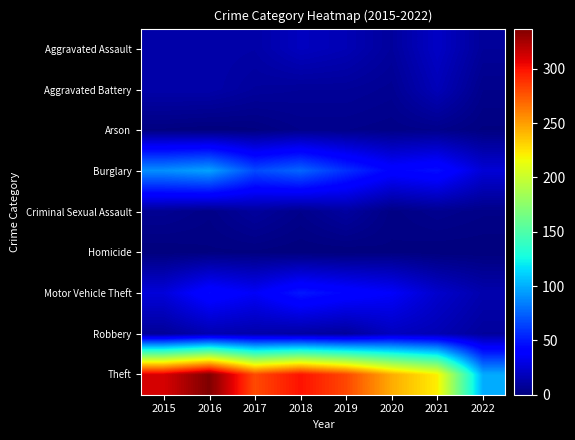

Reading left to right, list all the values displayed in this chart.

Aggravated Assault: 2015=12	2016=13	2017=12	2018=19	2019=16	2020=9	2021=21	2022=8
Aggravated Battery: 2015=13	2016=13	2017=9	2018=8	2019=8	2020=6	2021=17	2022=4
Arson: 2015=1	2016=0	2017=1	2018=4	2019=4	2020=3	2021=4	2022=1
Burglary: 2015=90	2016=96	2017=67	2018=76	2019=58	2020=42	2021=47	2022=26
Criminal Sexual Assault: 2015=6	2016=3	2017=9	2018=4	2019=10	2020=2	2021=5	2022=3
Homicide: 2015=0	2016=1	2017=1	2018=0	2019=0	2020=1	2021=0	2022=0
Motor Vehicle Theft: 2015=27	2016=44	2017=36	2018=50	2019=43	2020=37	2021=23	2022=14
Robbery: 2015=8	2016=15	2017=13	2018=11	2019=9	2020=19	2021=16	2022=9
Theft: 2015=311	2016=337	2017=280	2018=300	2019=281	2020=245	2021=221	2022=99